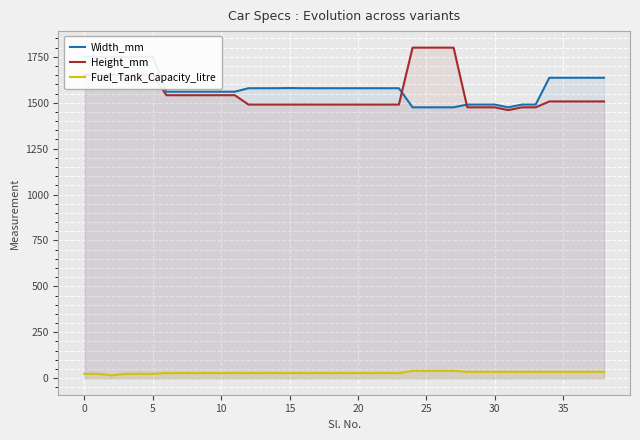

Does the chart display data point markers on the line(s)?

No